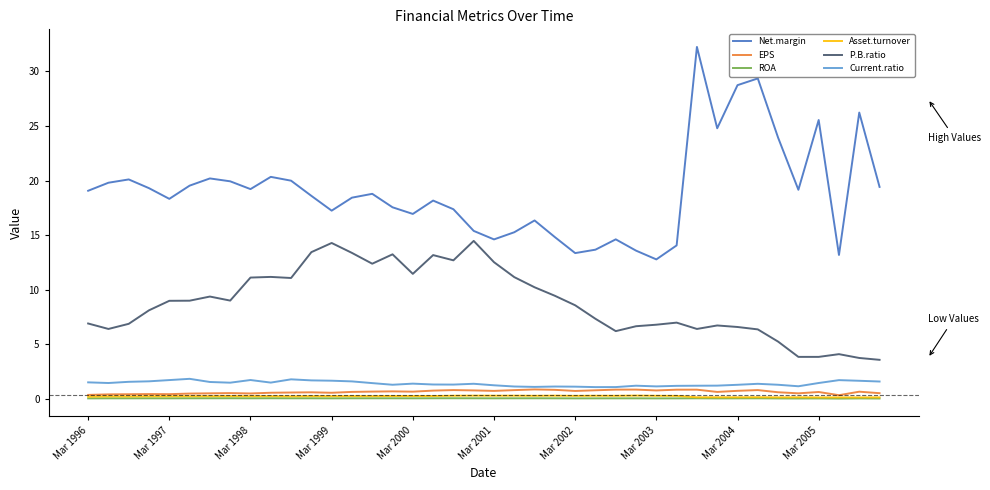

True or false: Net.margin and Asset.turnover cross at least once.

False